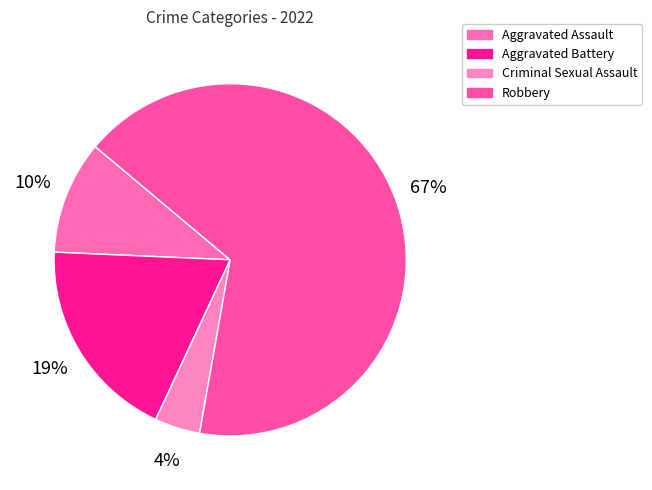

Count the number of slices in the pie.

4